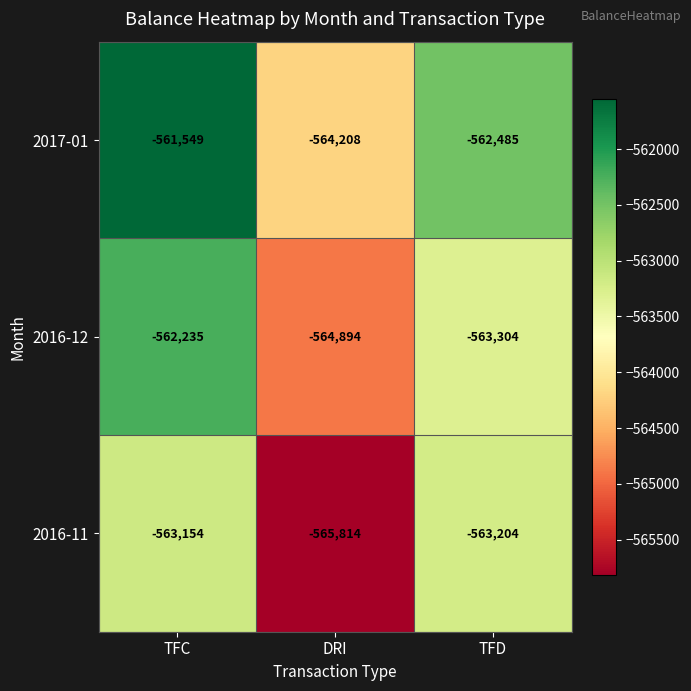

Reading right to left, transcribe all the data shown in this chart.

2017-01: -562485	-564208	-561549
2016-12: -563304	-564894	-562235
2016-11: -563204	-565814	-563154